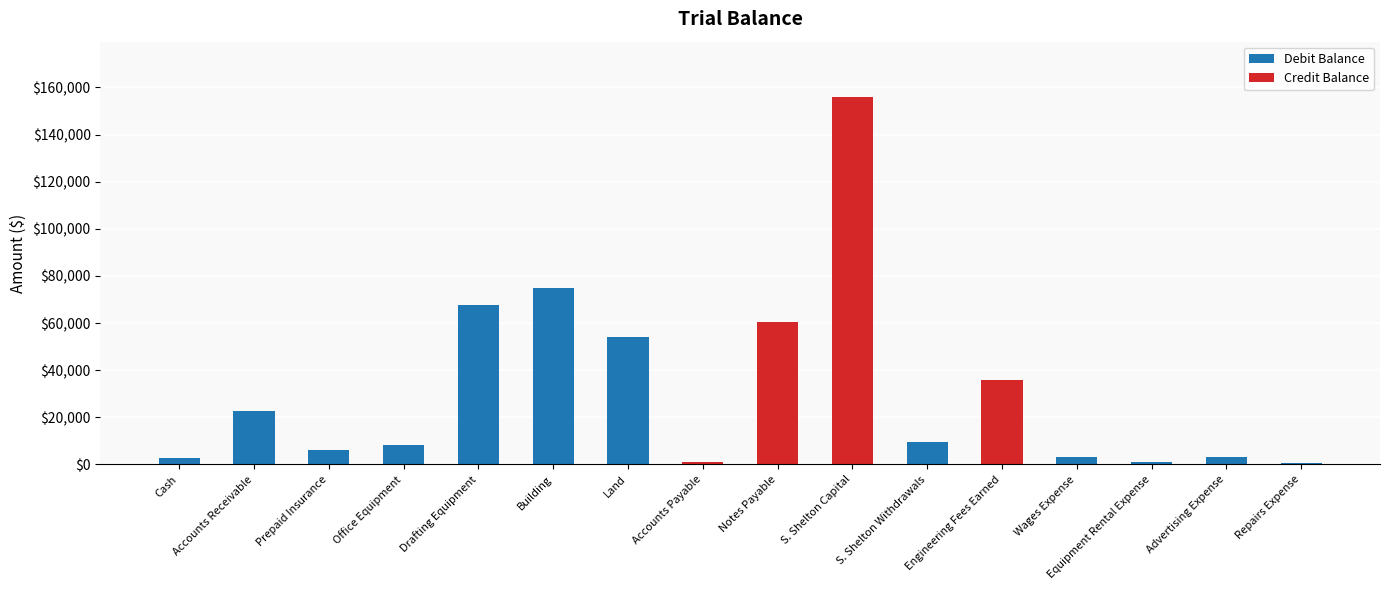

At which category is the sum across all series the highest?

S. Shelton Capital